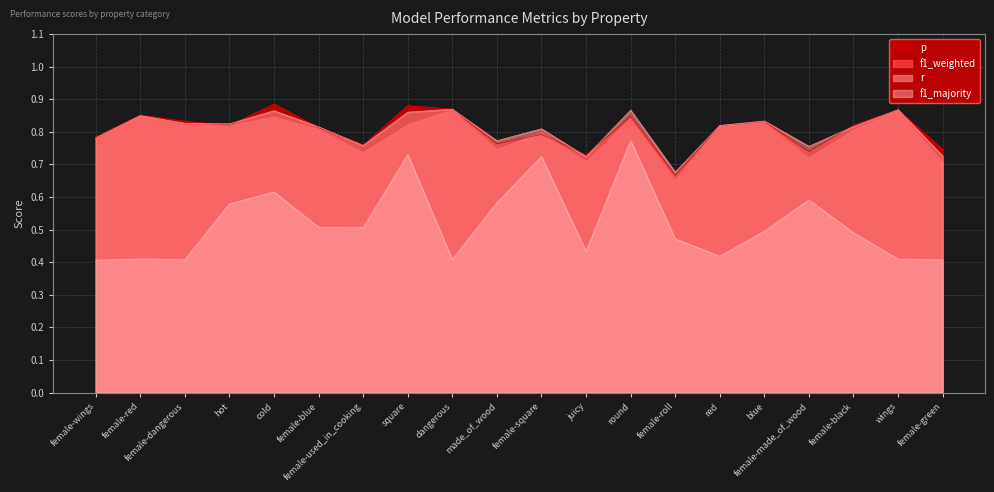

What are all the series names shown in the legend?

p, f1_weighted, r, f1_majority